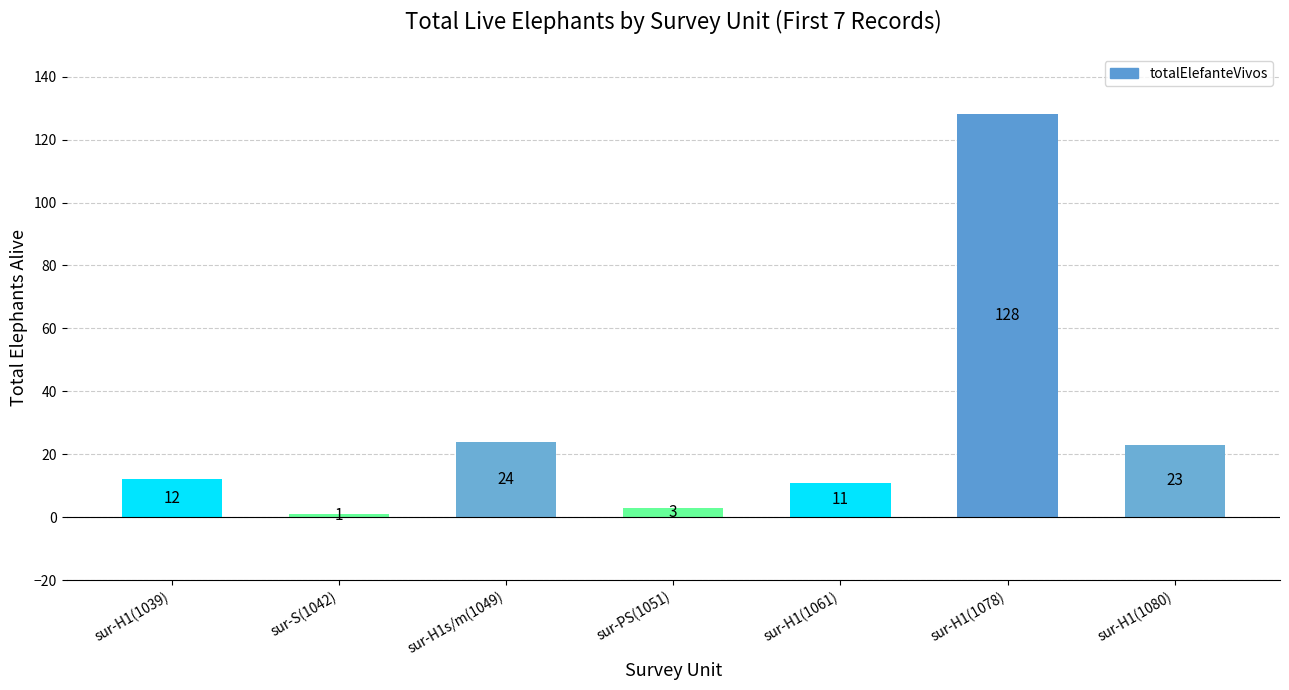

What position from the right is sur-H1(1039)?

7